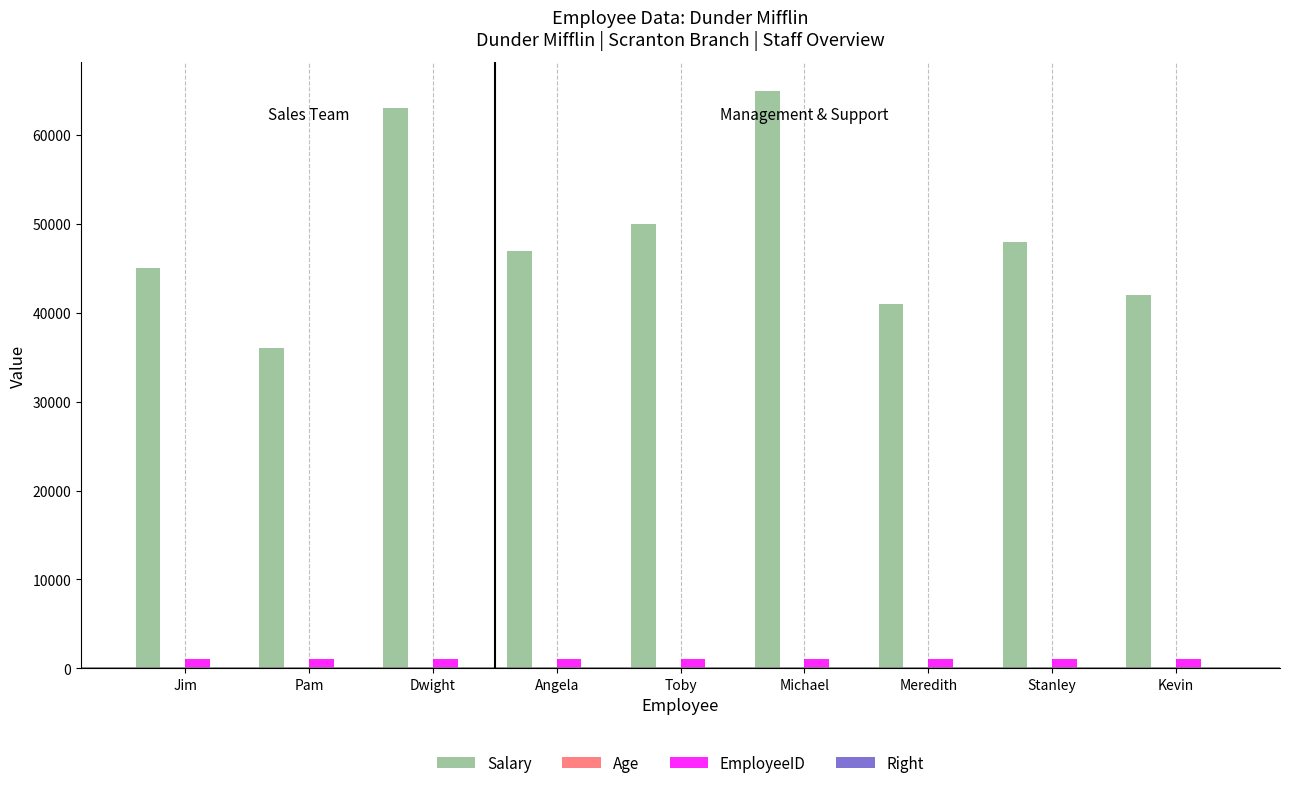

What is the sum of all Salary values?

437000